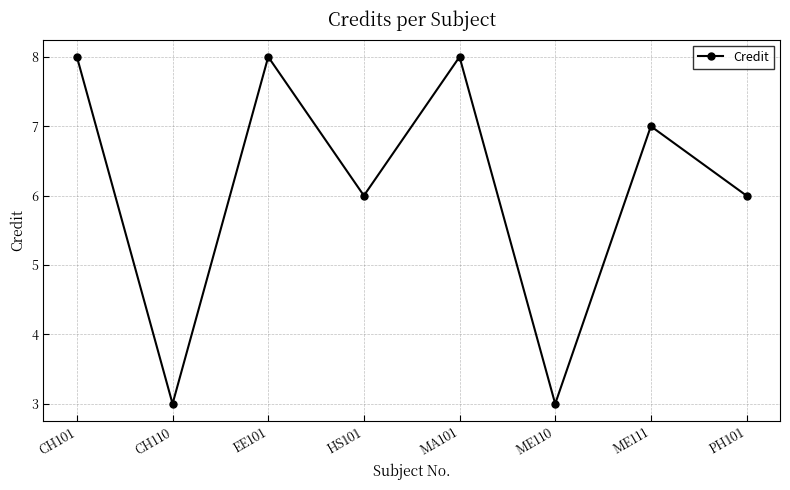

Count the number of data series in this chart.

1